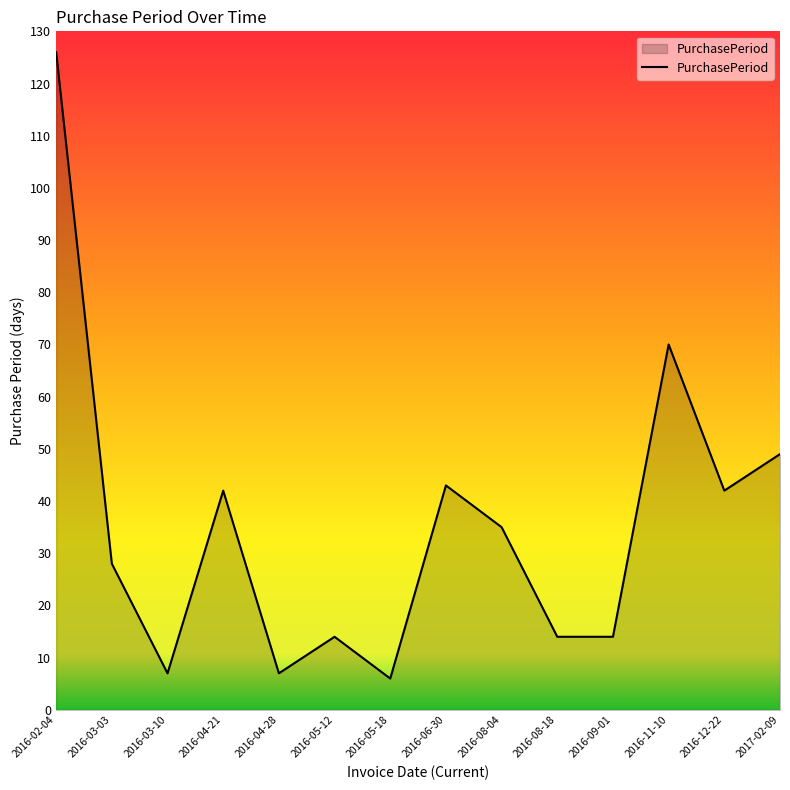

What is the difference between the maximum and minimum values?

120